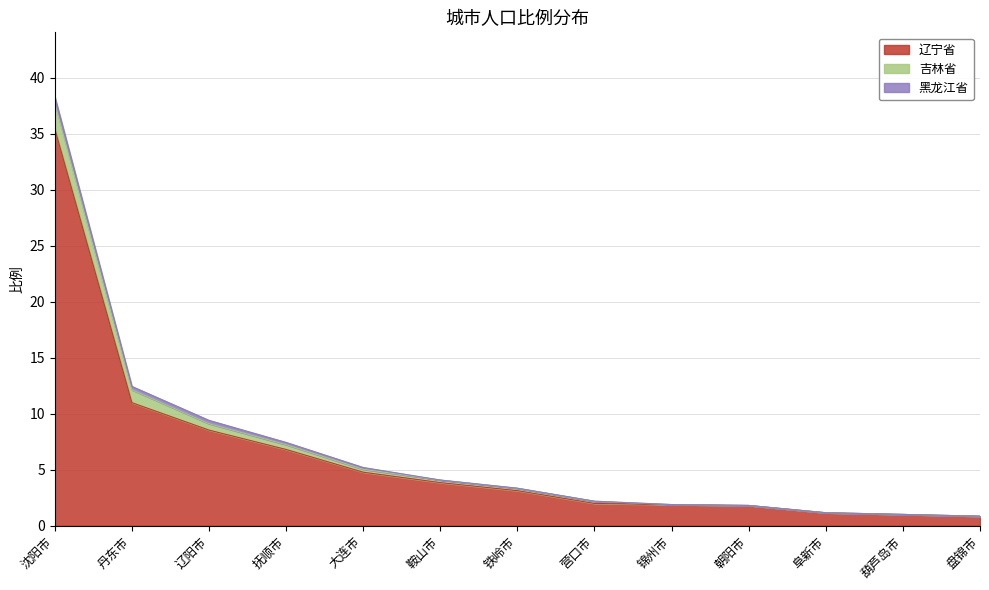

What is the maximum value shown in the chart?

38.3